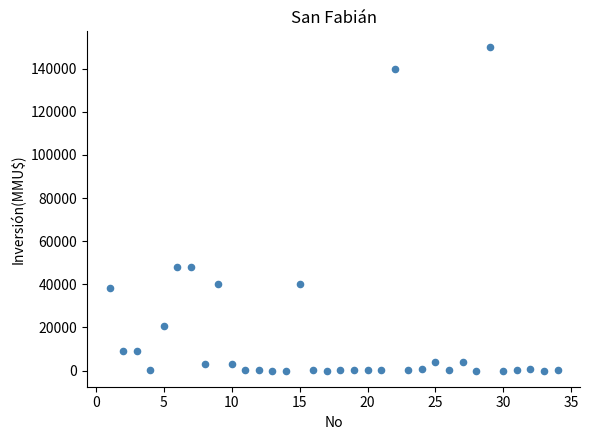

What is the range of X values (max minus min)?

33